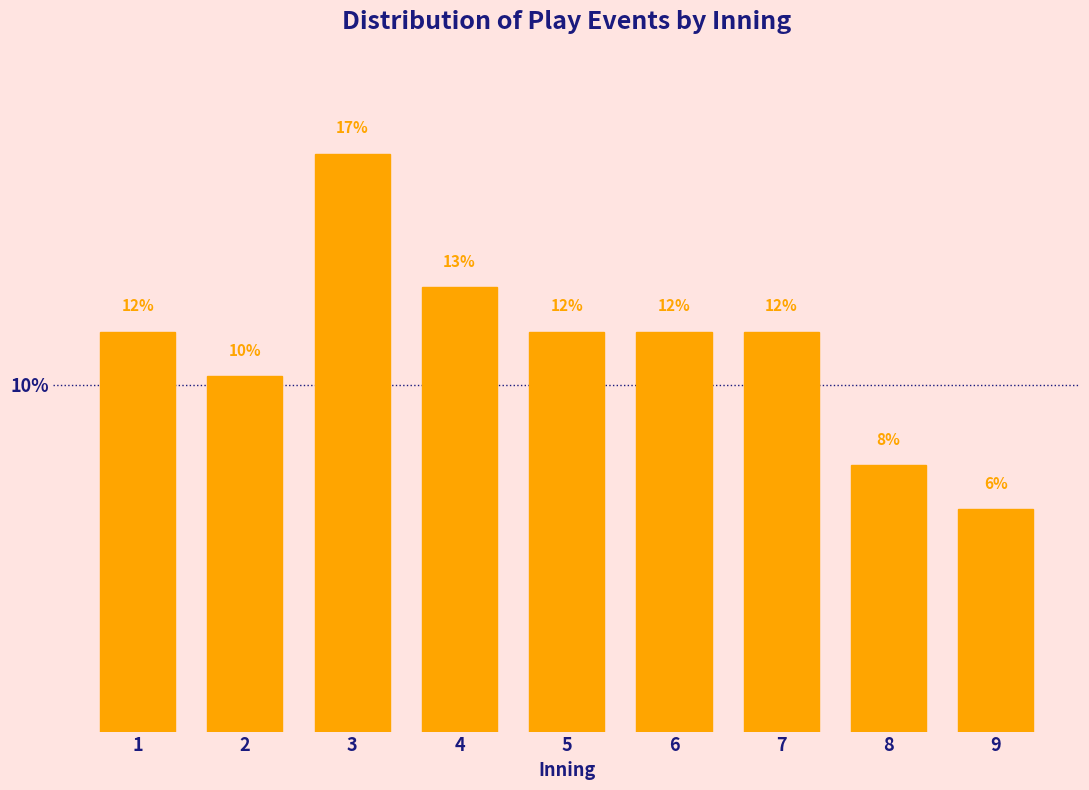

Are the bars horizontal?

No